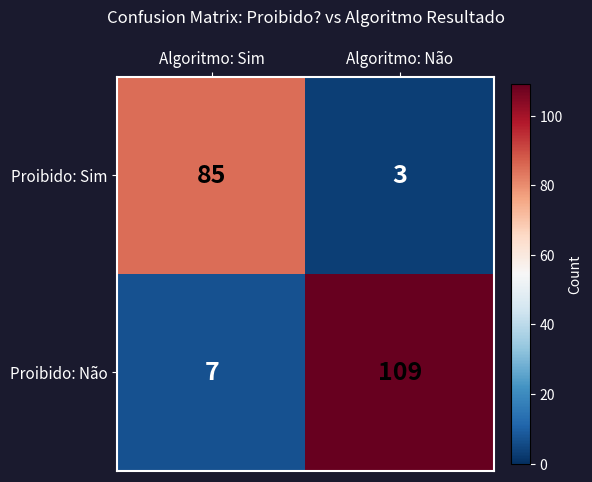

At which category does the chart reach its minimum across all series?

Algoritmo: Não